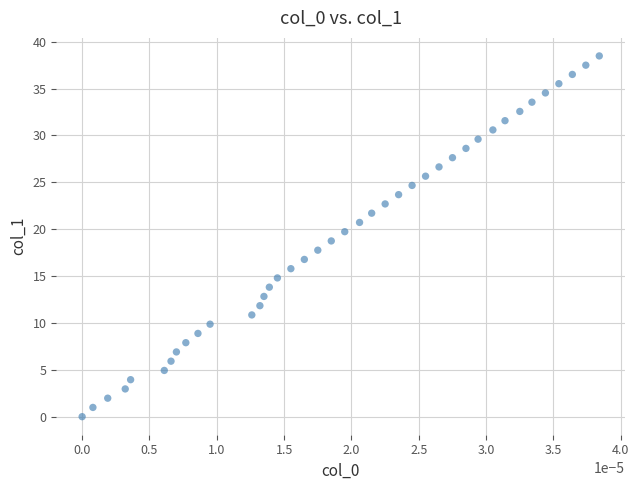

How many points are shown in the scatter plot?

40